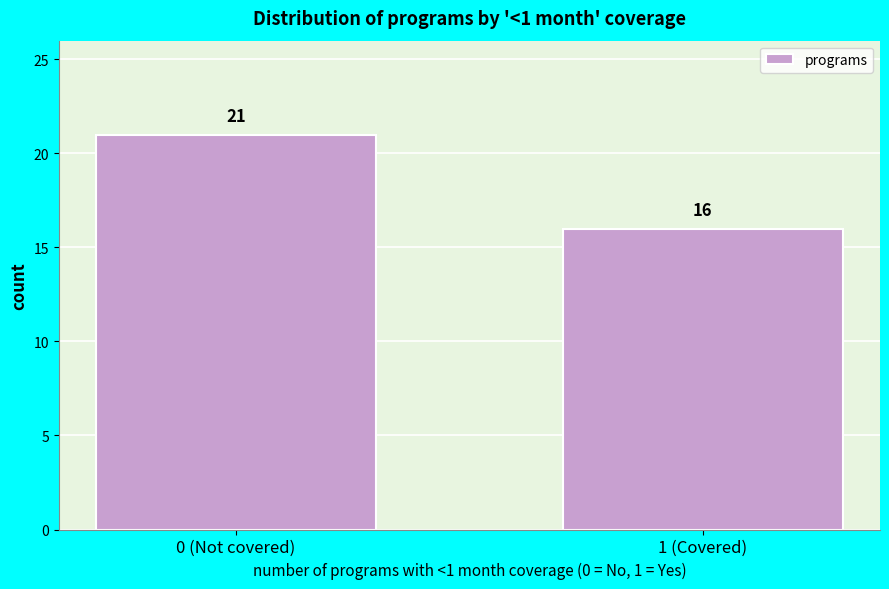

Reading left to right, extract all data points from this chart.

21	16